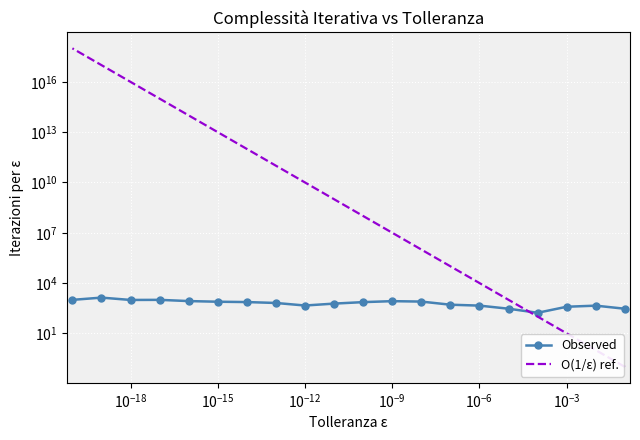

True or false: Observed has more than 0 interior local peaks.

True